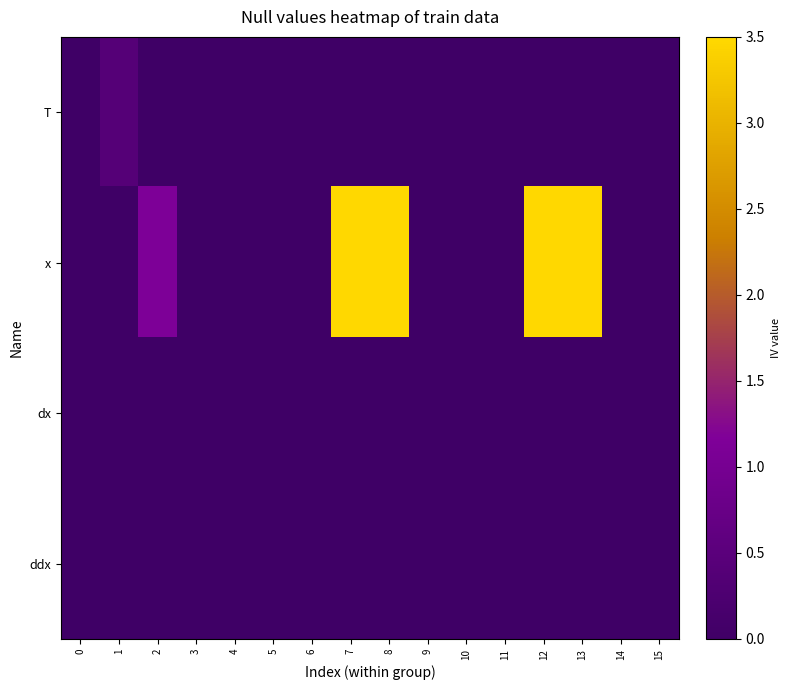

Between 5 and 13, which series saw the biggest shift?

x